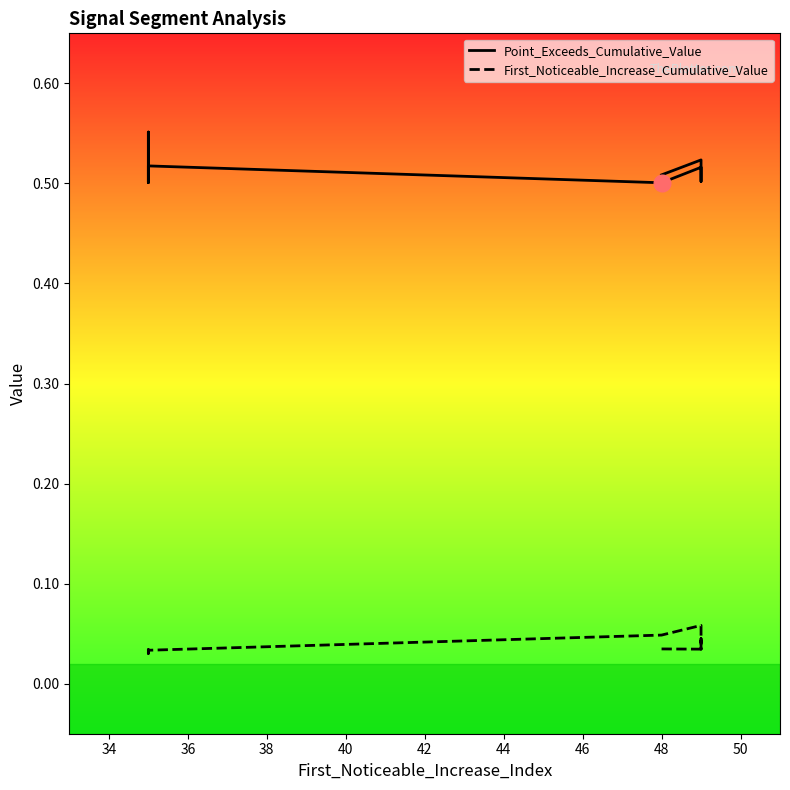

How many lines are shown in the chart?

2